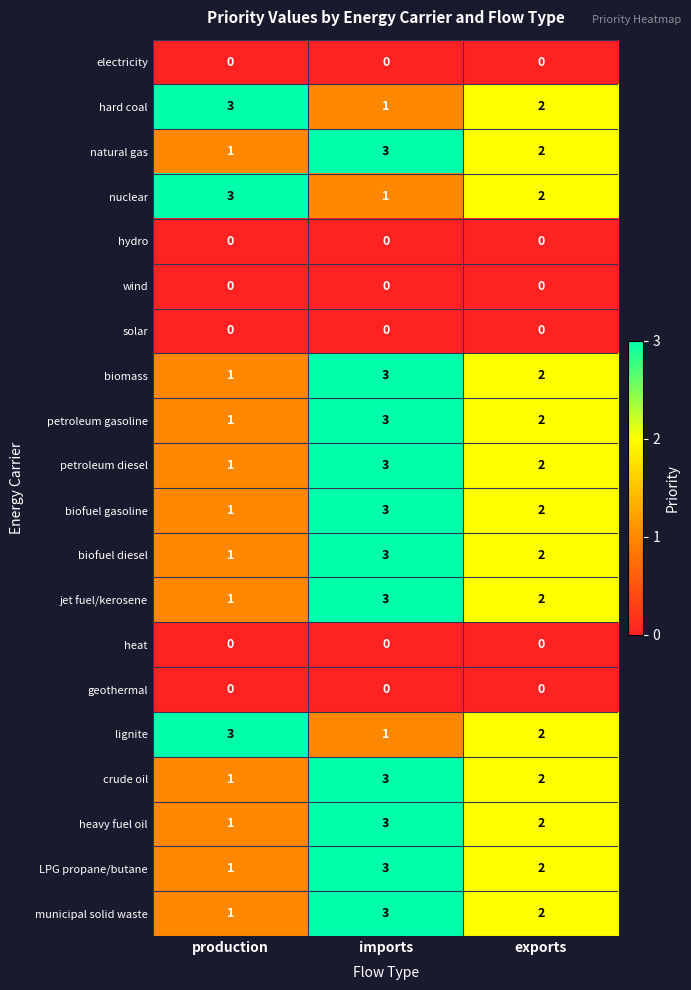

Which category has the highest value in the crude oil series?

imports